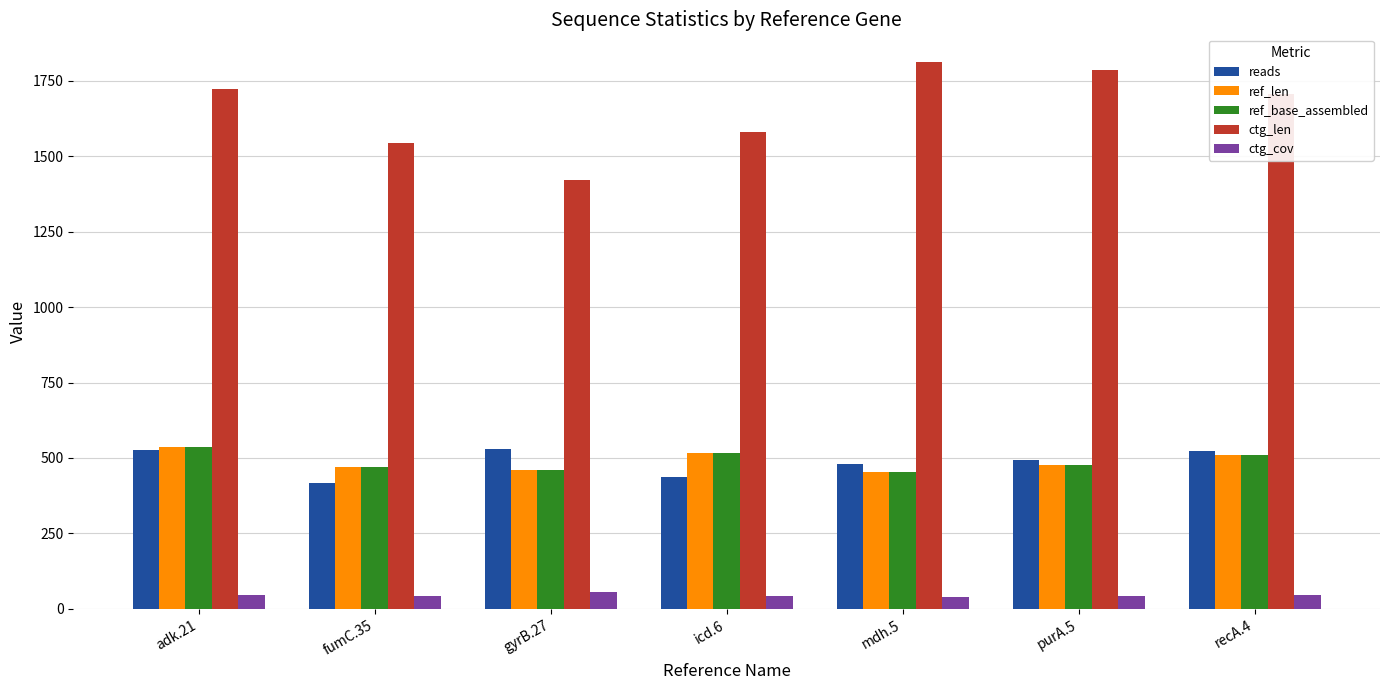

What is the minimum value shown in the chart?

39.8